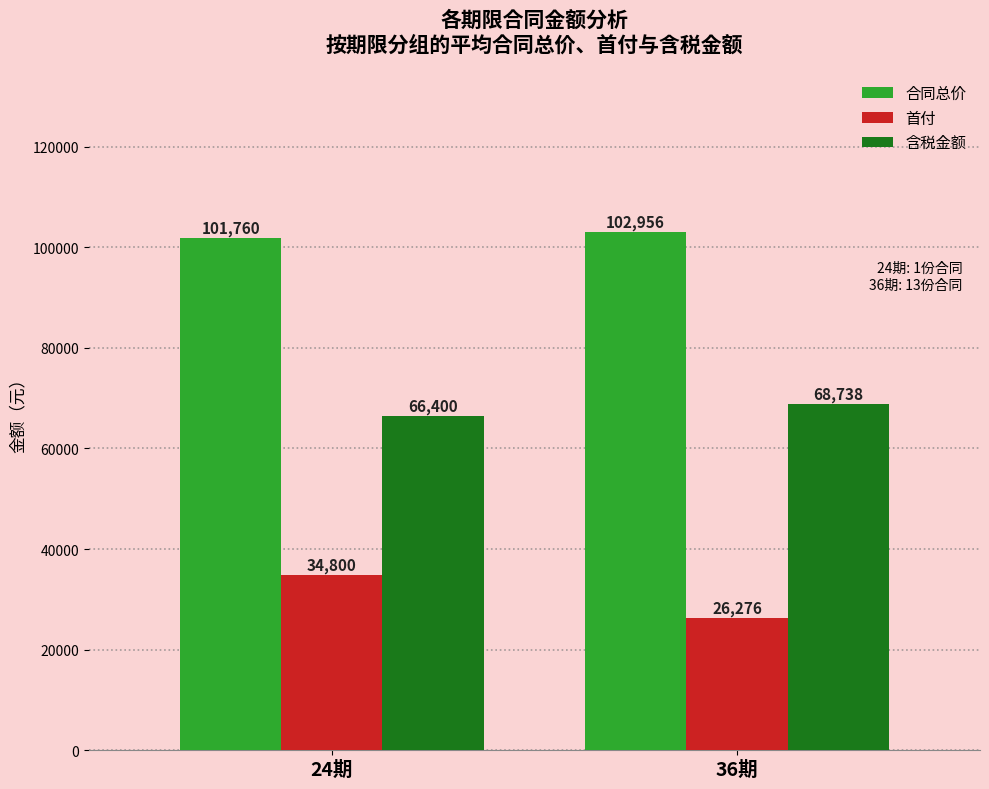

What are all the series names shown in the legend?

合同总价, 首付, 含税金额